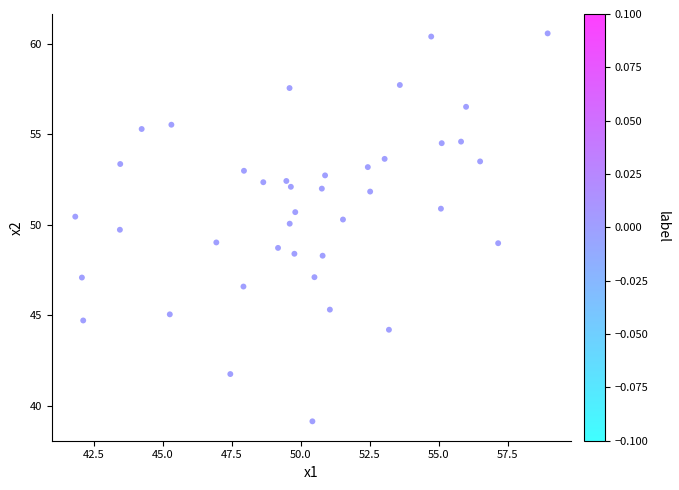

What is the range of Y values (max minus min)?

21.4